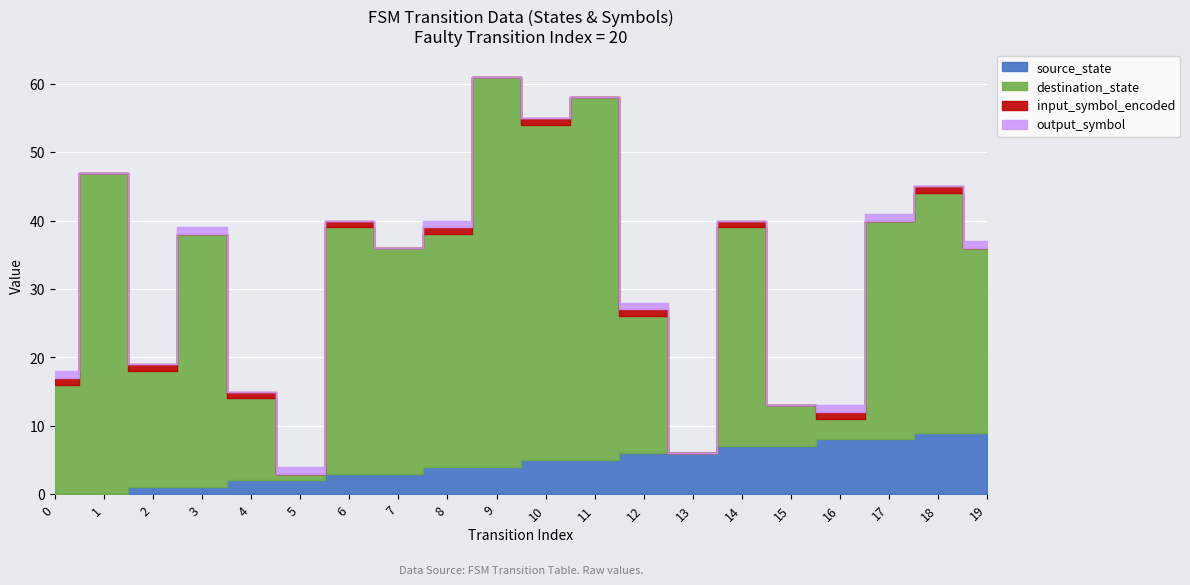

Count the source_state values in the range 2 to 7.

12